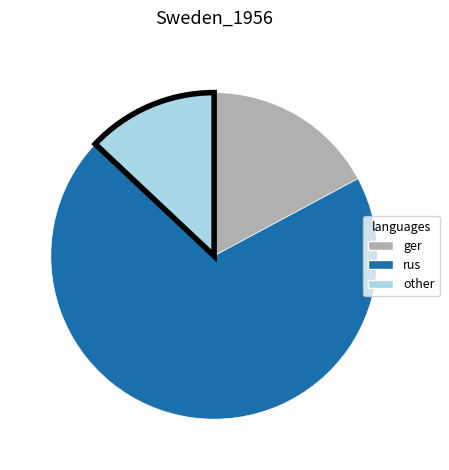

Do rus and other together represent more than half of the pie?

Yes